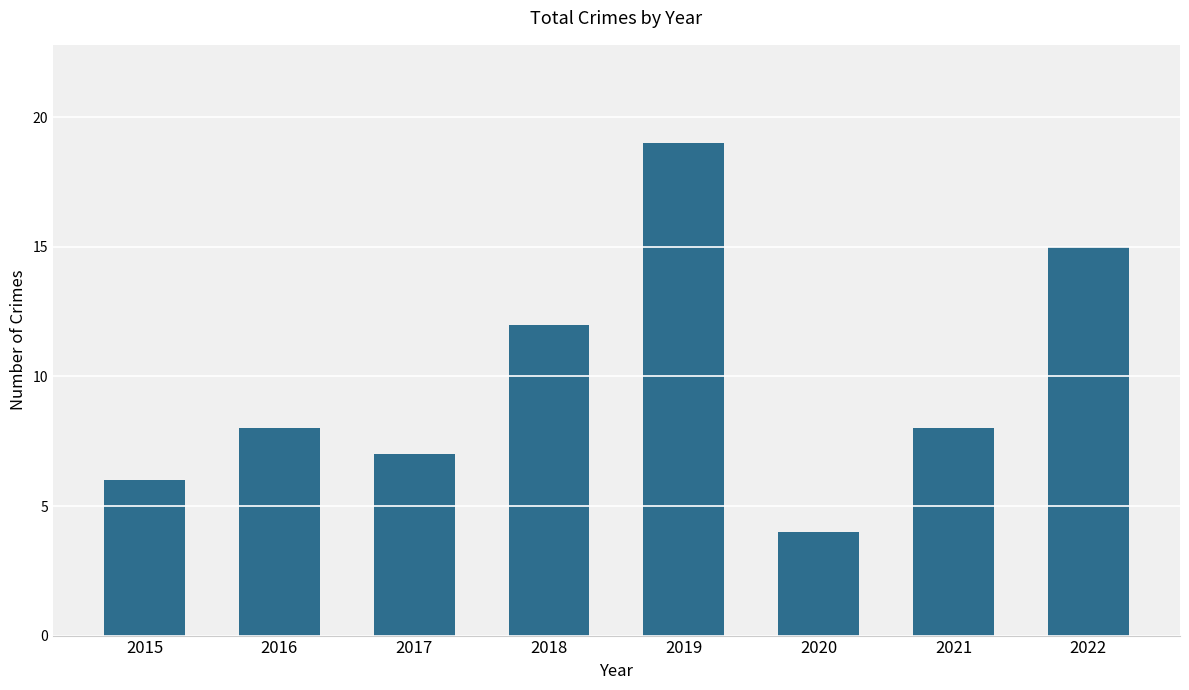

What is the difference between the values at 2019 and 2018?

7